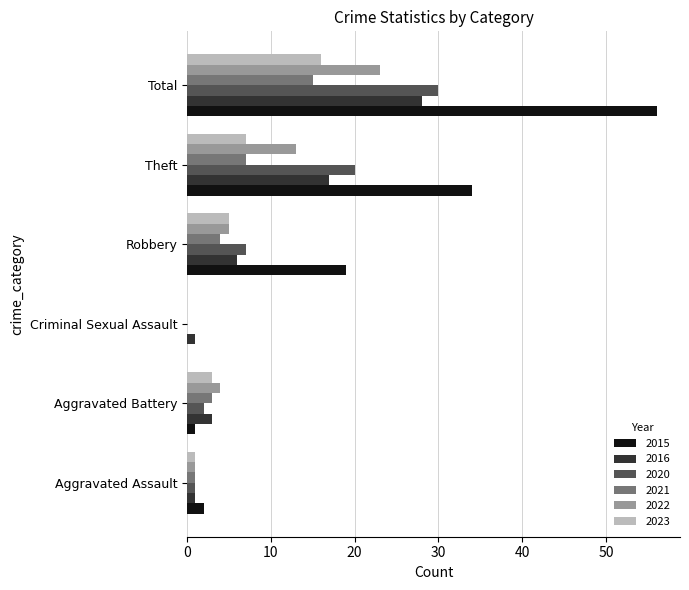

How many values in 2015 are above zero?

5